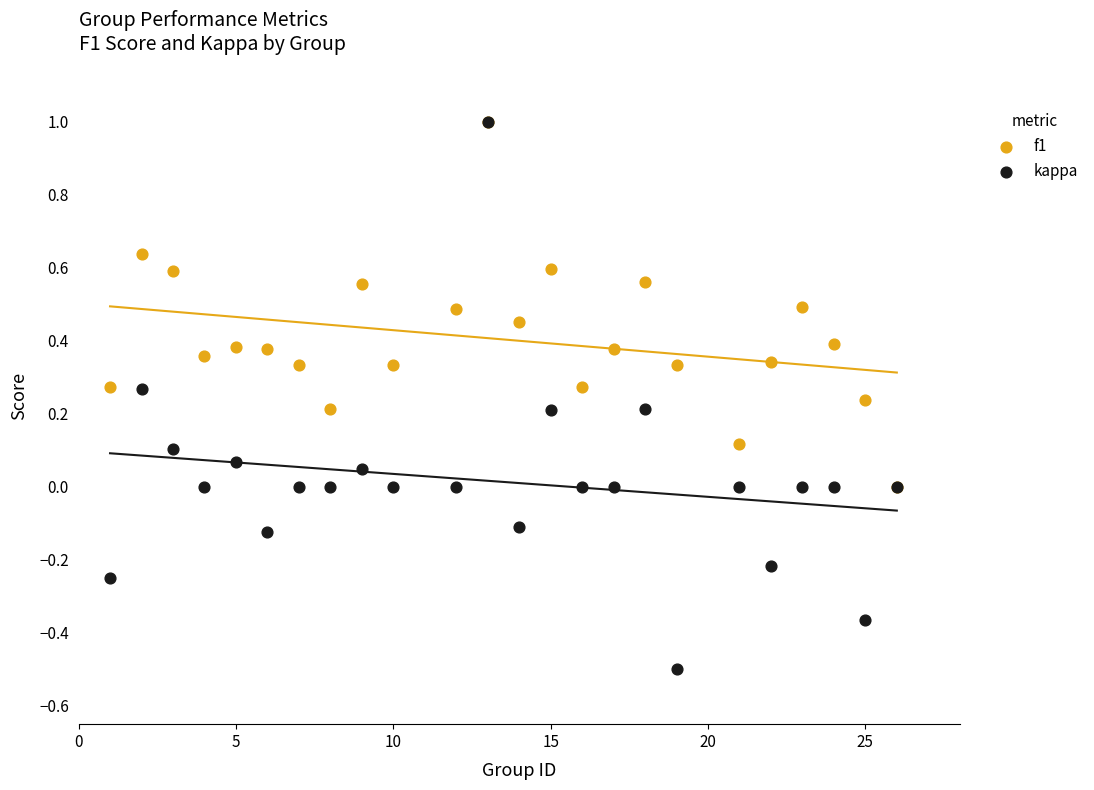

Which series has the widest spread of Y values?

kappa